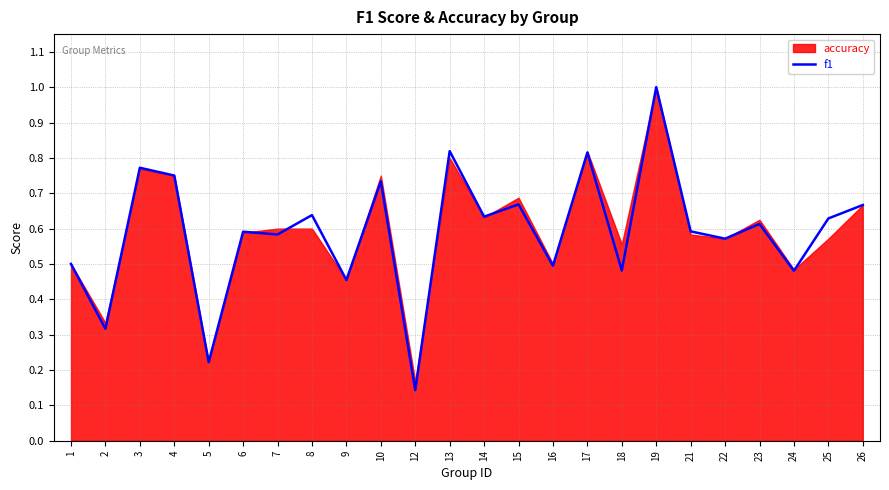

The value at 23 is 0.3. True or false?

False